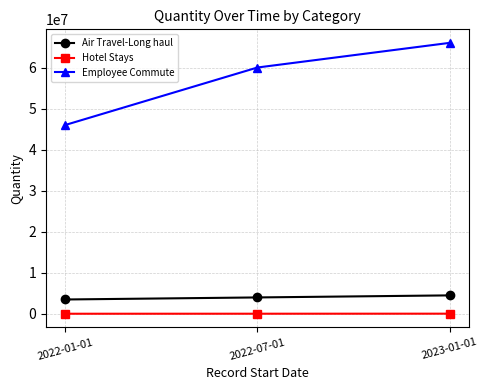

What is the total value across all series at 2022-07-01?

64035000